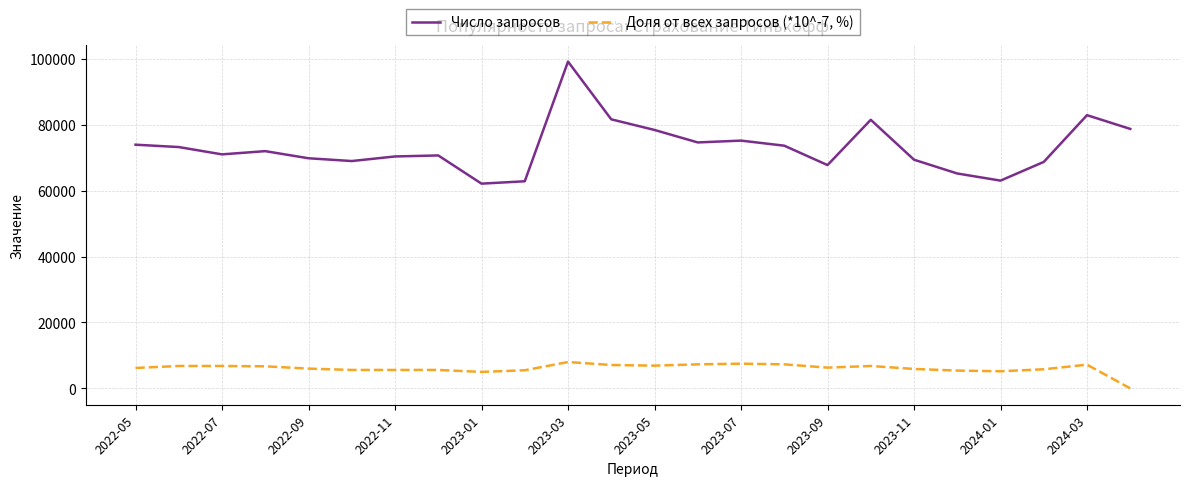

Which series has the widest spread of values?

Число запросов